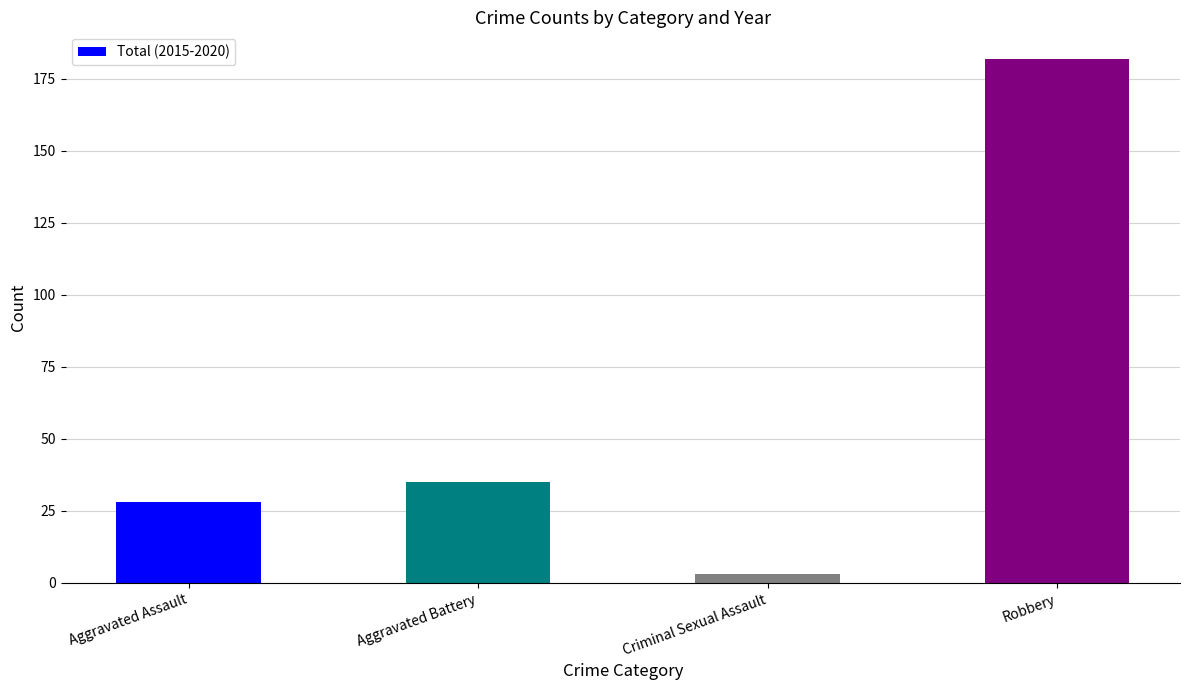

At which label is the value closest to 92?

Aggravated Battery